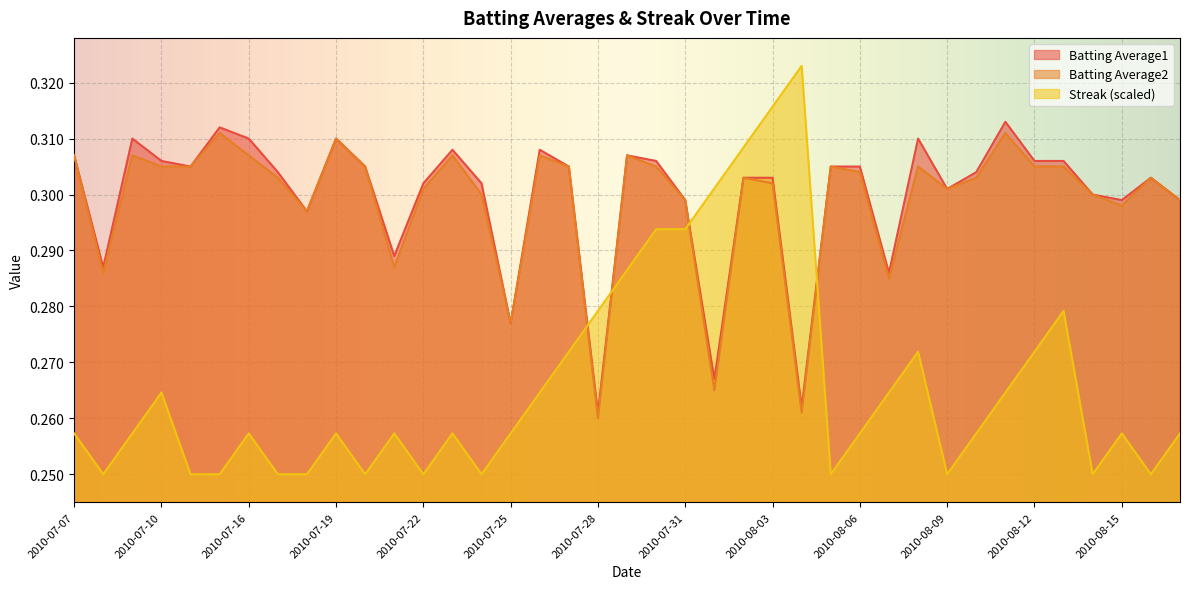

What is the label of the 1st point from the left?

2010-07-07